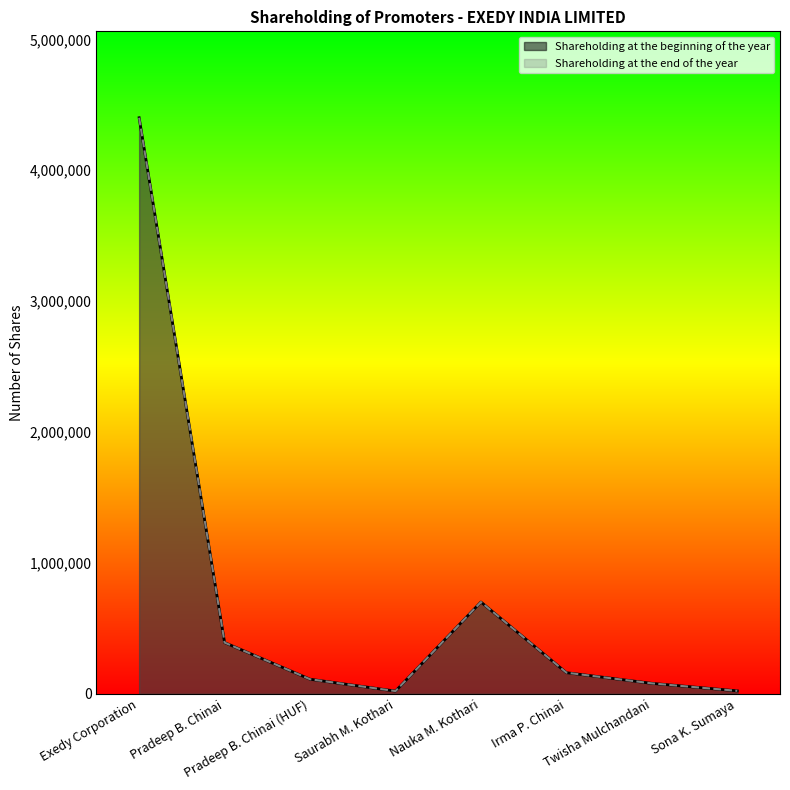

What is the label of the 4th point from the left?

Saurabh M. Kothari